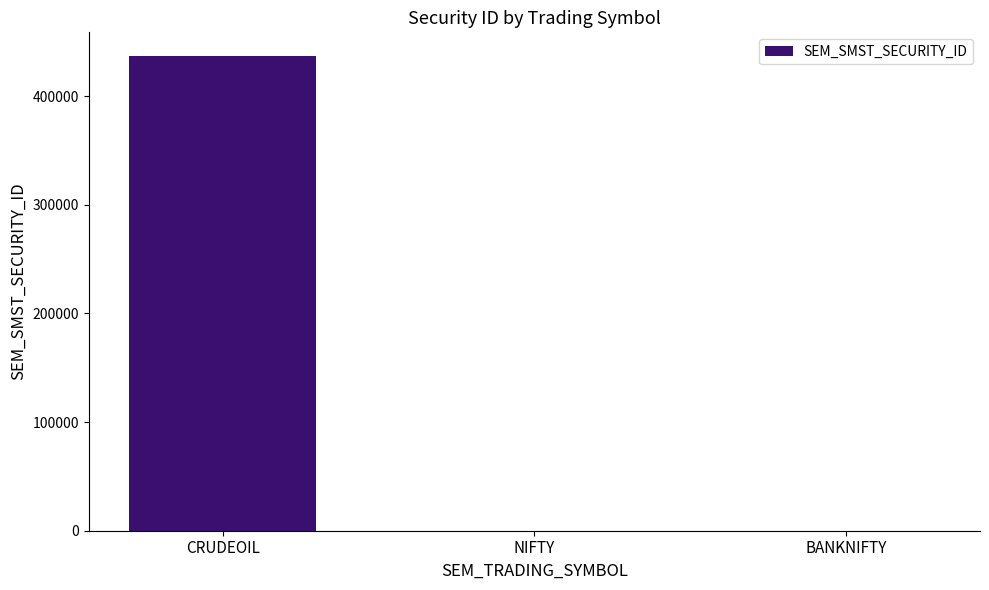

At which label is the value closest to 218483?

BANKNIFTY